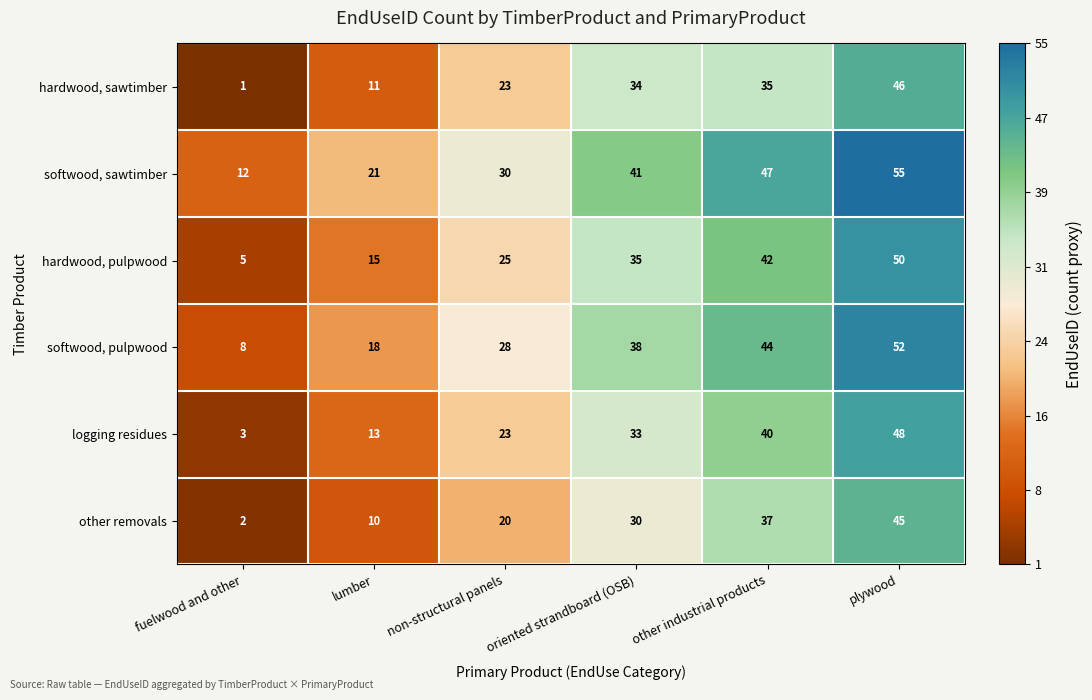

Rank the series at oriented strandboard (OSB) from highest to lowest value.

softwood, sawtimber, softwood, pulpwood, hardwood, pulpwood, hardwood, sawtimber, logging residues, other removals